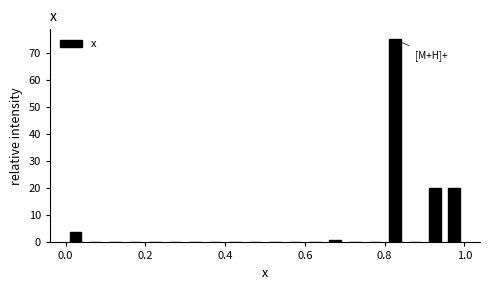

Around what value on the x-axis is the tallest bar? Give the approximate position of its centre, as read against the axis.

0.82